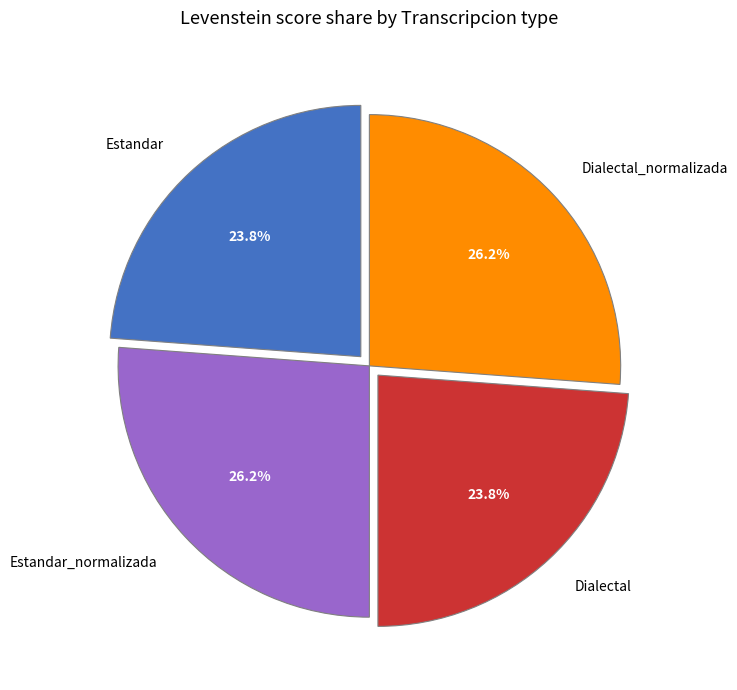

What percentage is NOT represented by Dialectal_normalizada?

73.8%